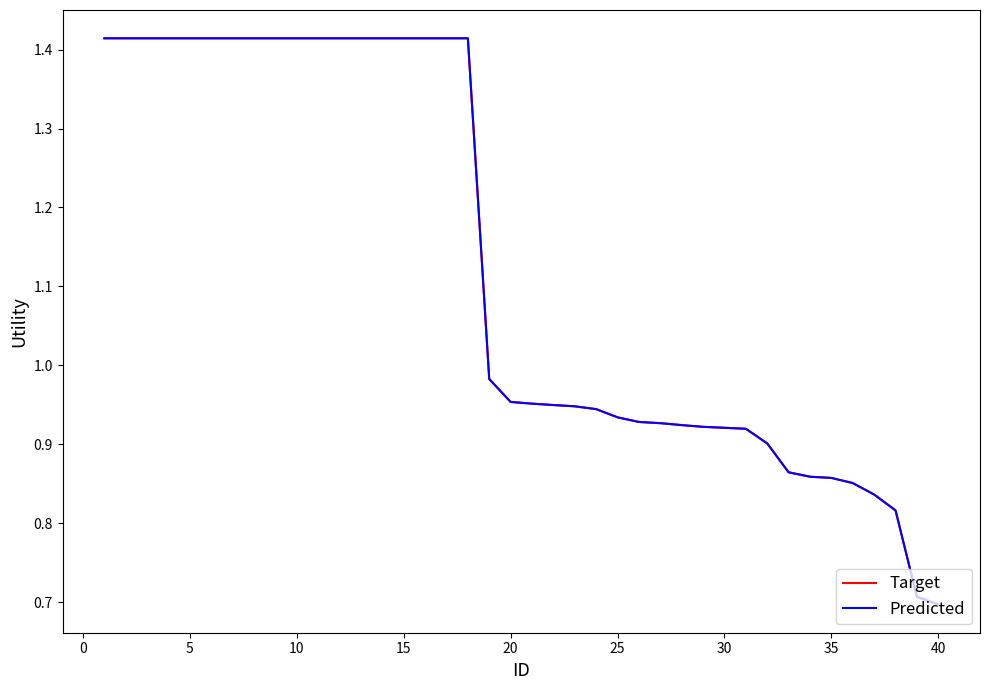

Does the chart have visible grid lines?

No